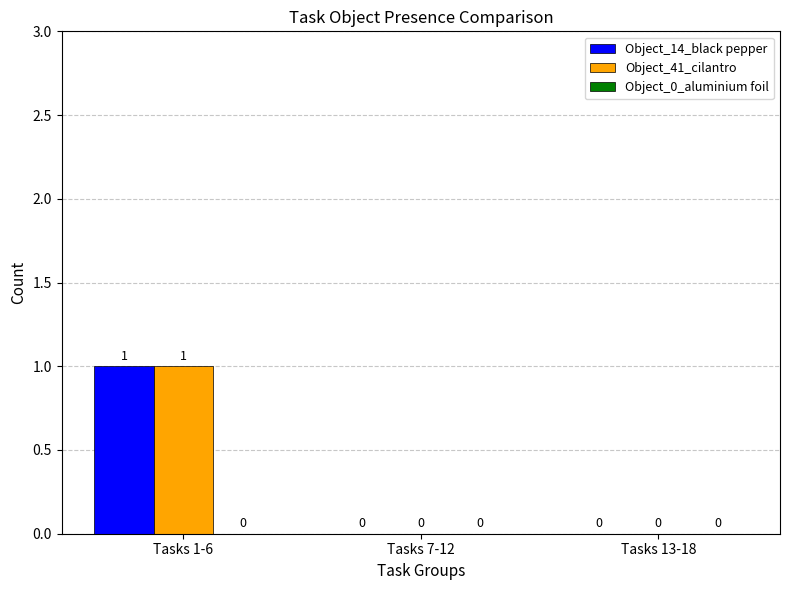

At which category is the sum across all series the highest?

Tasks 1-6